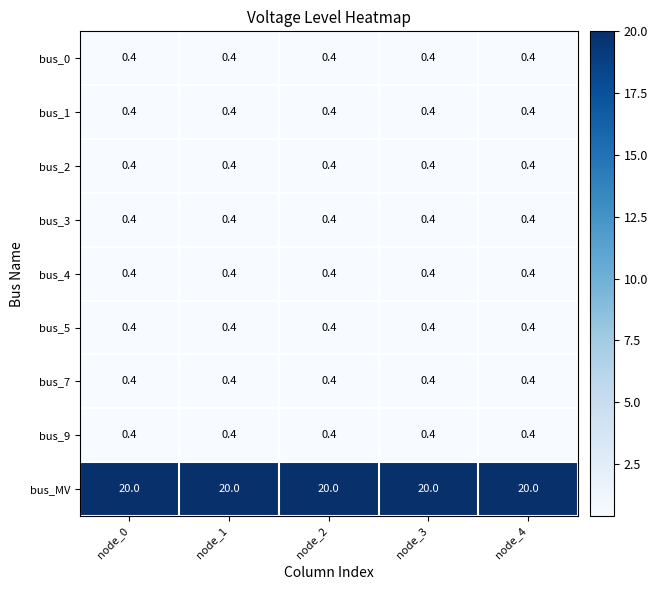

What is the difference between the highest and lowest values at node_3?

19.6